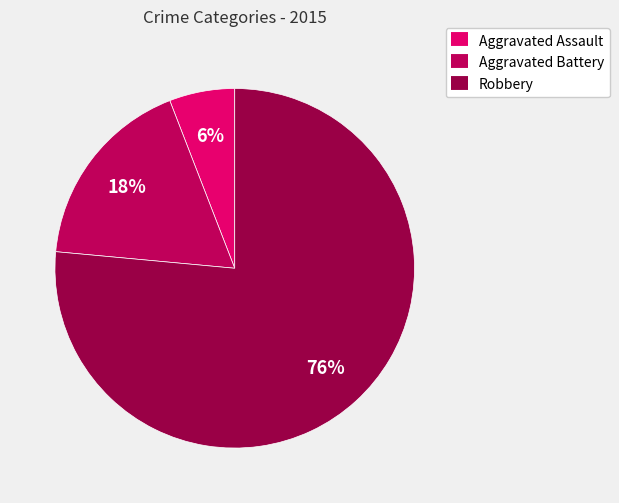

What is the ratio of the value at Aggravated Battery to the value at Aggravated Assault?

3.0